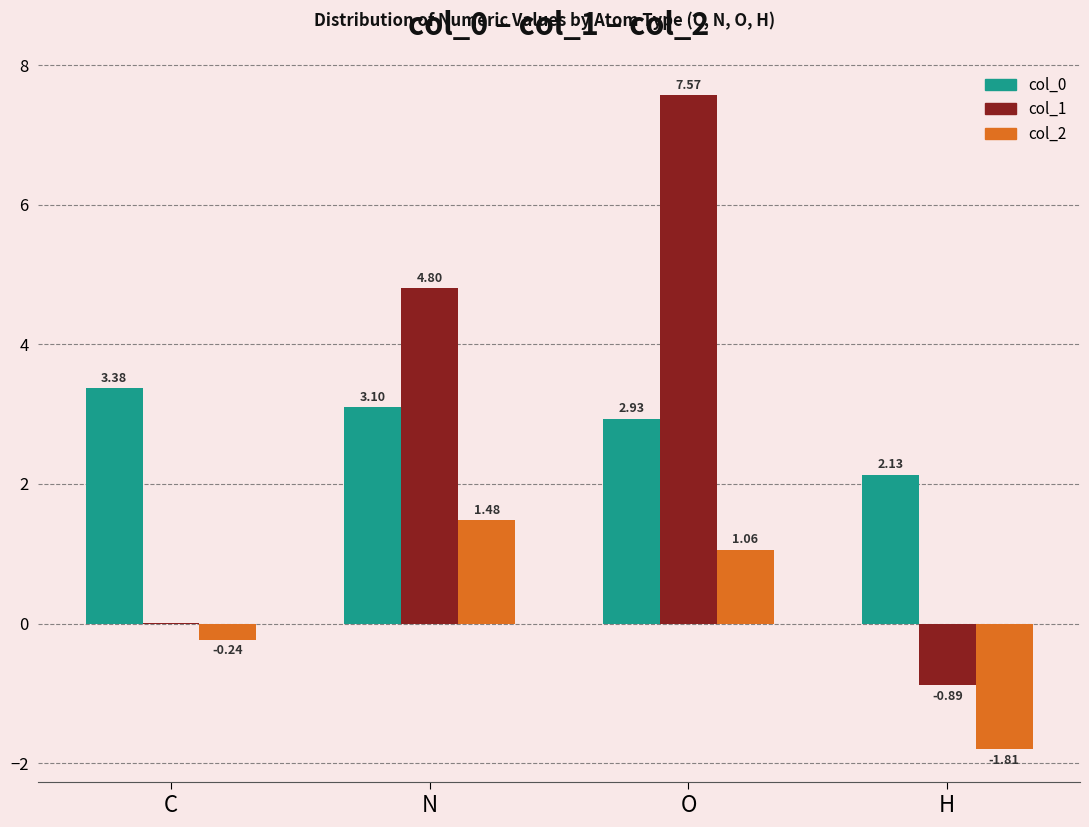

At which category is the sum across all series the highest?

O